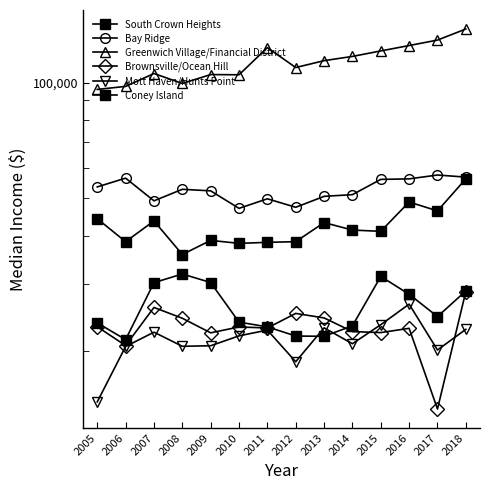

Where does the Coney Island series first go above 24618?

2007